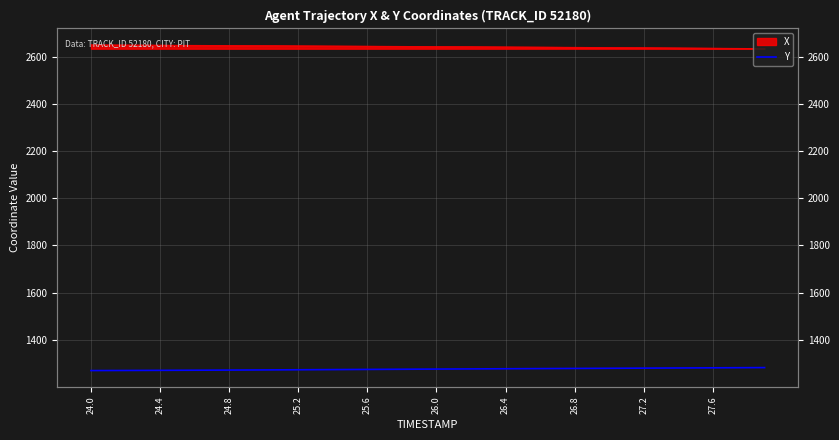

Which category has the lowest value across all series?

24.0